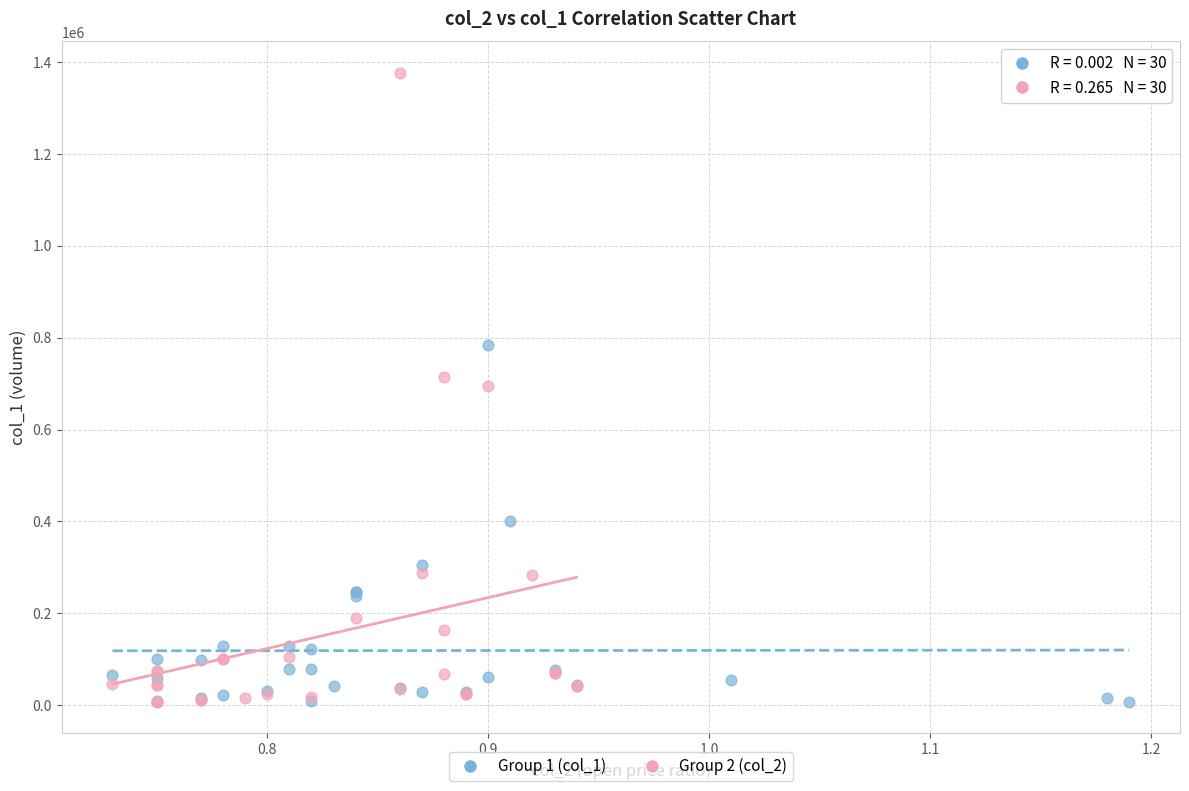

Which series has the widest spread of Y values?

Group 2 (col_2)